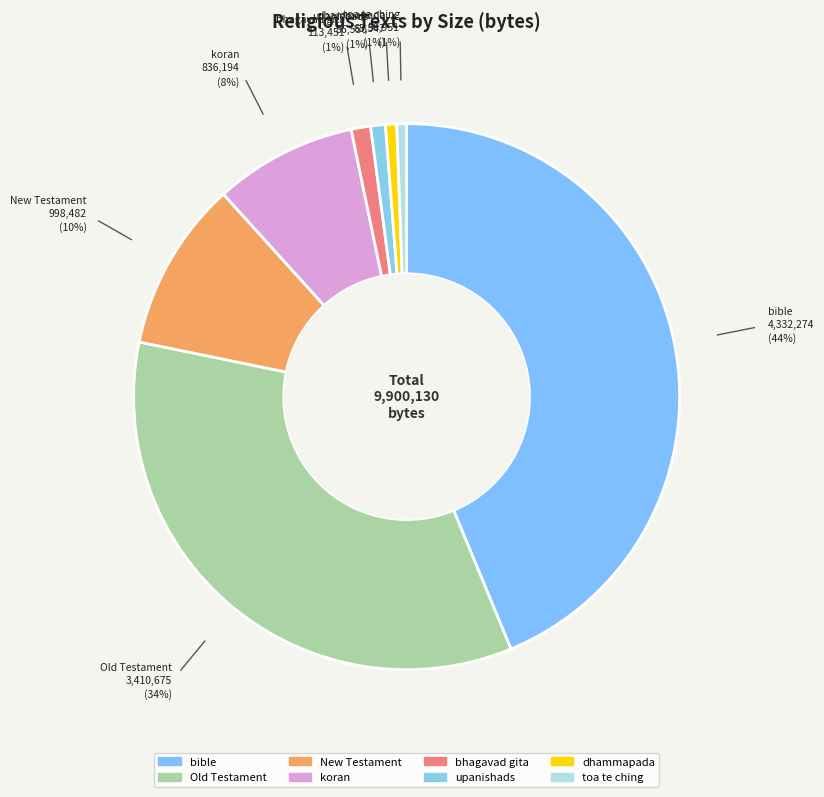

Between koran and upanishads, which is larger?

koran